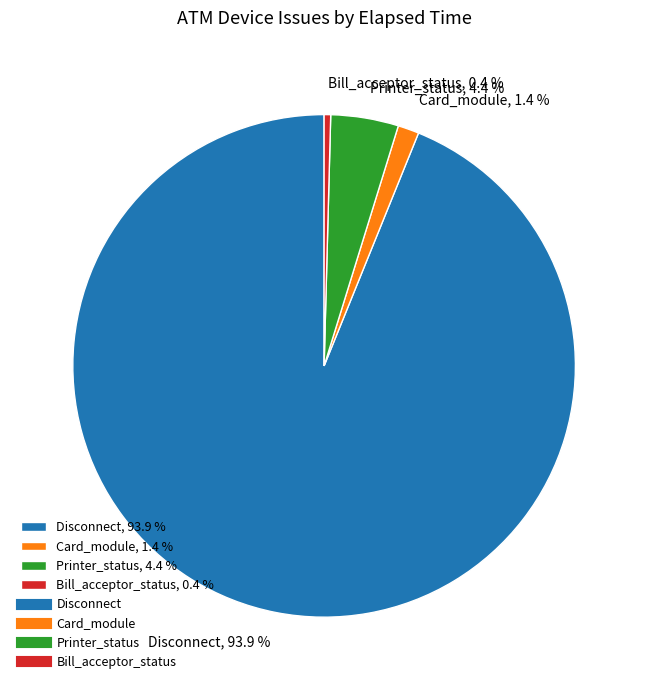

Is there any slice that represents more than half of the pie?

Yes